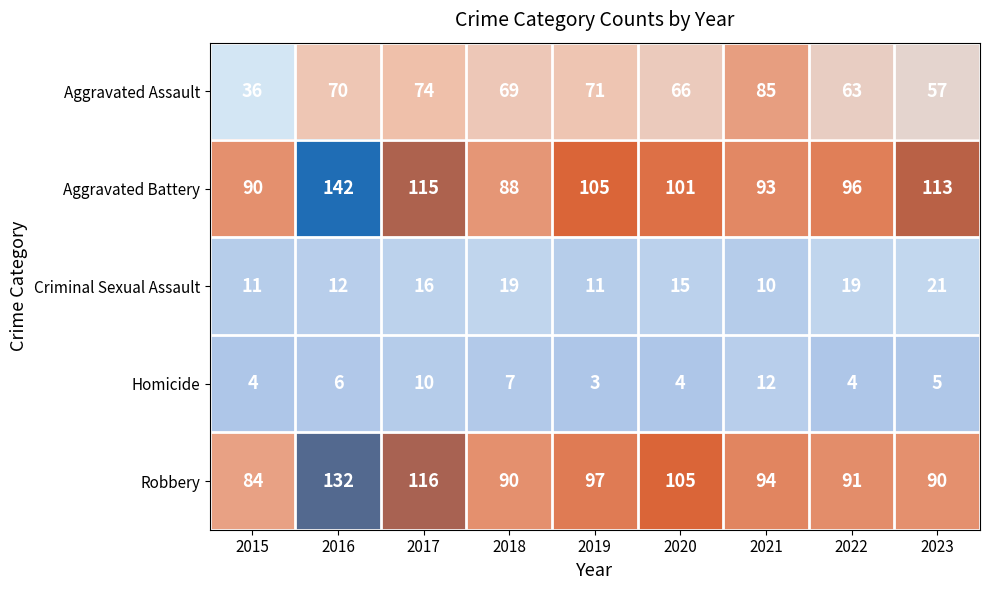

What is the sum of the Aggravated Assault values at 2021 and 2022?

148